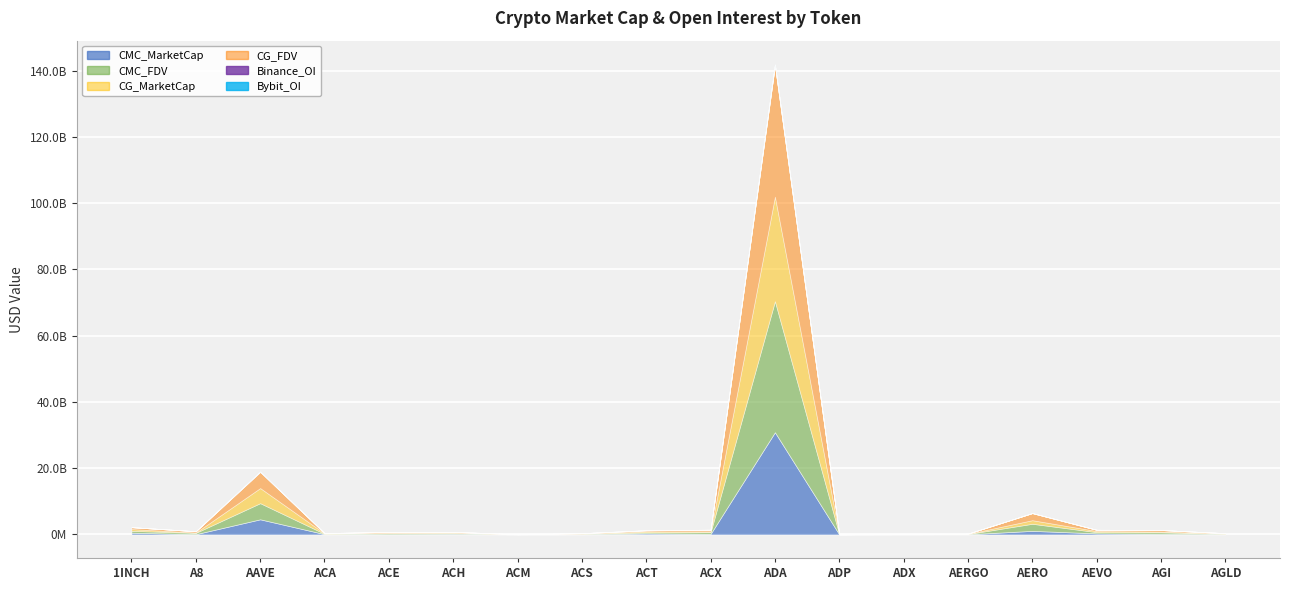

Reading left to right, transcribe all the data shown in this chart.

CMC_MarketCap: 527471581.9	91758963.3	4571980476.1	100447760.3	86567869.9	198537053.0	10152643.9	58380316.0	308809241.0	170988659.8	30855668480.9	6489772.3	31516087.8	59855870.1	1084102766.5	331543274.5	169989096.0	95396872.0
CMC_FDV: 566400585.1	395512775.1	4871237358.2	101440109.2	300635792.6	234027482.8	30259286.8	135996678.0	308809241.0	514578580.3	39536790236.4	15746633.2	32818768.2	63903064.7	2141099632.2	367669672.4	479494161.5	98716204.3
CG_MarketCap: 528610395.0	91378948.0	4563474949.0	100850532.0	86686487.0	115424905.0	10195196.0	57420275.0	307716783.0	226799829.0	31551383778.0	5763337.0	31577852.0	60055875.0	1083306848.0	332425214.0	211498542.0	95466110.0
CG_FDV: 567623446.0	393874777.0	4862175106.0	101846860.0	299630287.0	233479202.0	30386111.0	133760129.0	307716783.0	510860434.0	39634049845.0	15914792.0	32883086.0	64116593.0	2139545973.0	368647712.0	477851425.0	95466110.0
Binance_OI: 9905176.0	0.0	106282261.0	0.0	3680882.0	4174019.0	0.0	0.0	33968136.0	8754161.0	160073740.0	0.0	0.0	3084738.0	3428201.0	14307528.0	0.0	5010739.0
Bybit_OI: 8082811.0	3162035.0	64871068.0	0.0	1403903.0	2810773.0	0.0	0.0	6280090.0	1930691.0	181219100.0	0.0	0.0	1780773.0	14899323.0	6545776.0	11648497.0	2657274.0